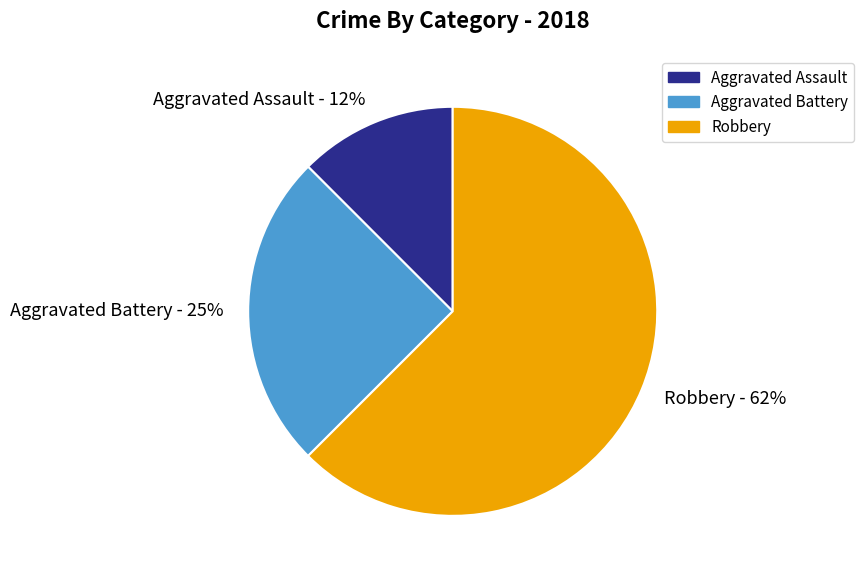

To the nearest percent, what percentage of the pie is Aggravated Battery - 25%?

25%